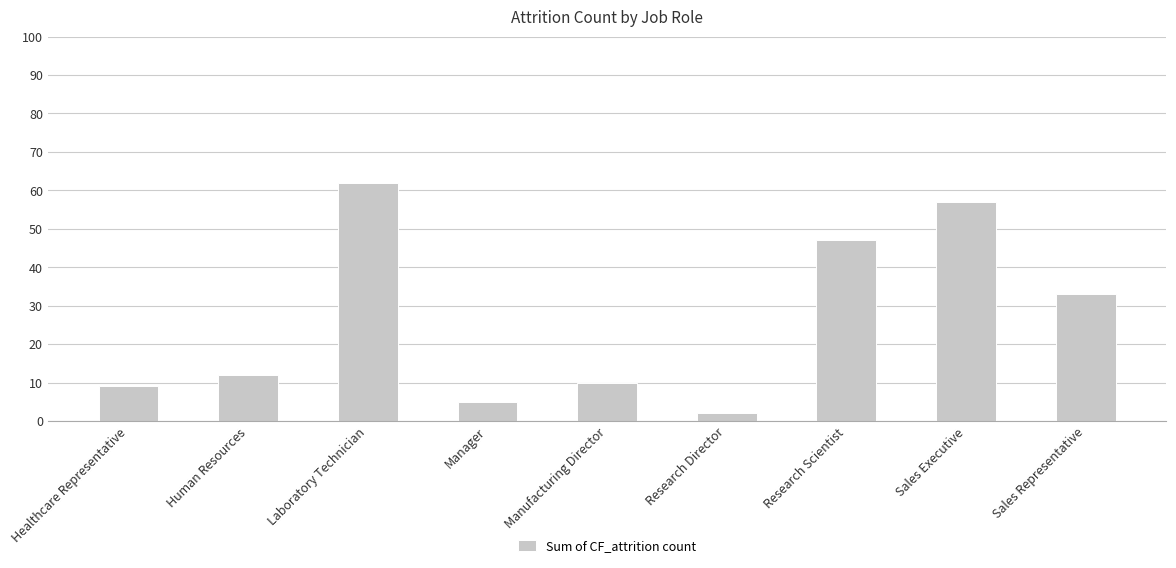

Reading left to right, what are all the values shown in this chart?

Healthcare Representative=9	Human Resources=12	Laboratory Technician=62	Manager=5	Manufacturing Director=10	Research Director=2	Research Scientist=47	Sales Executive=57	Sales Representative=33